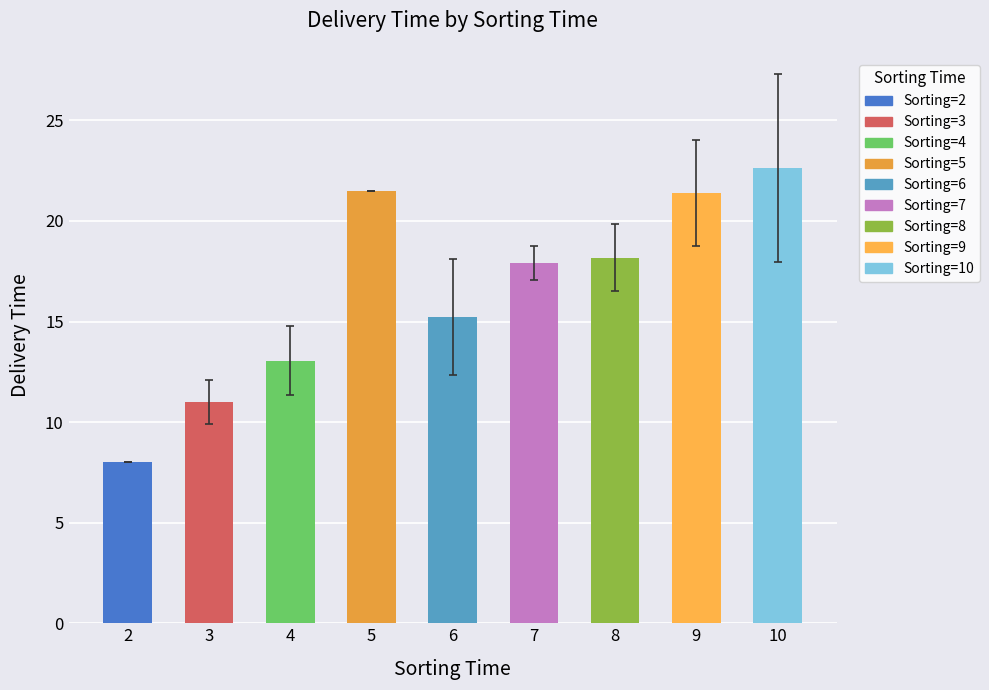

What is the minimum value shown in the chart?

8.0